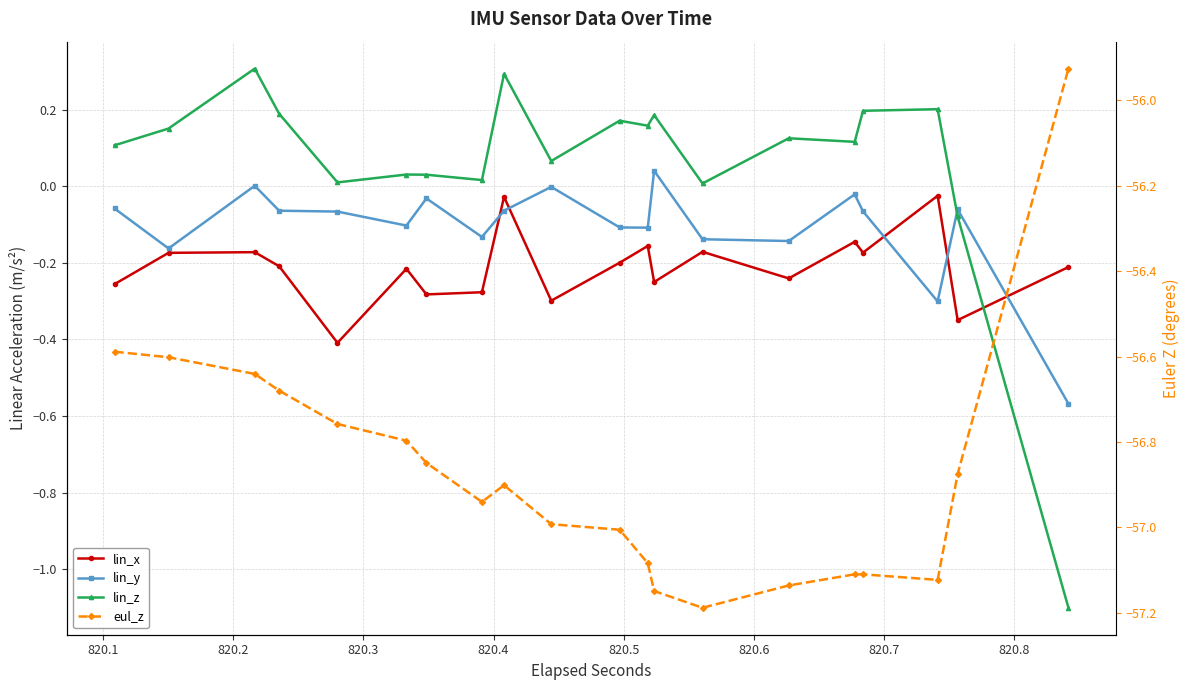

How many times do lin_z and lin_x cross each other?

1